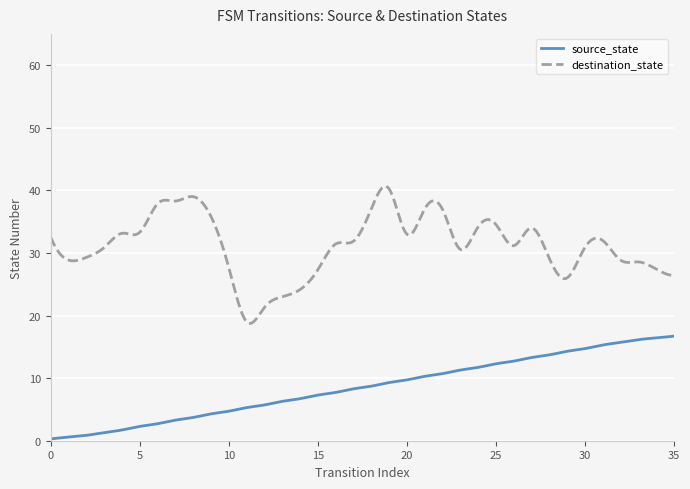

Rank the series by their maximum value, from lowest to highest.

source_state, destination_state